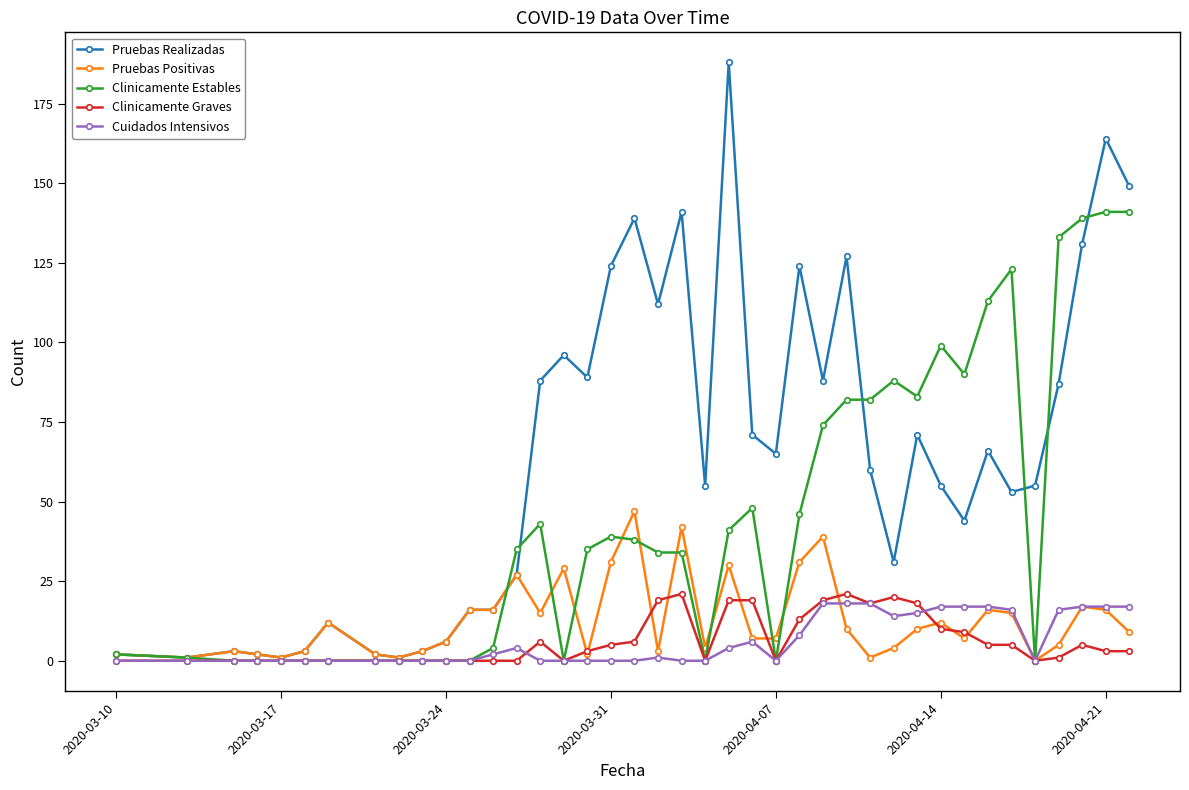

What is the maximum value shown in the chart?

188